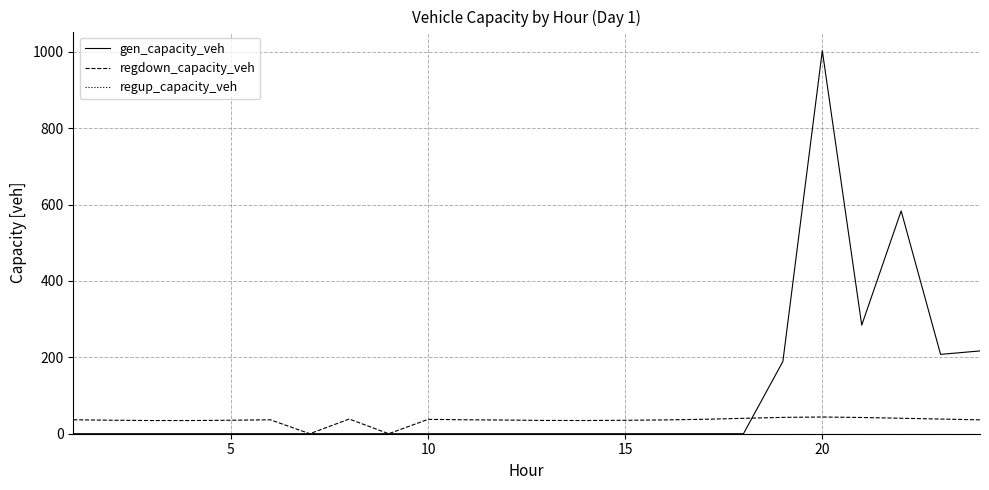

At how many categories does at least one series exceed 170?

6